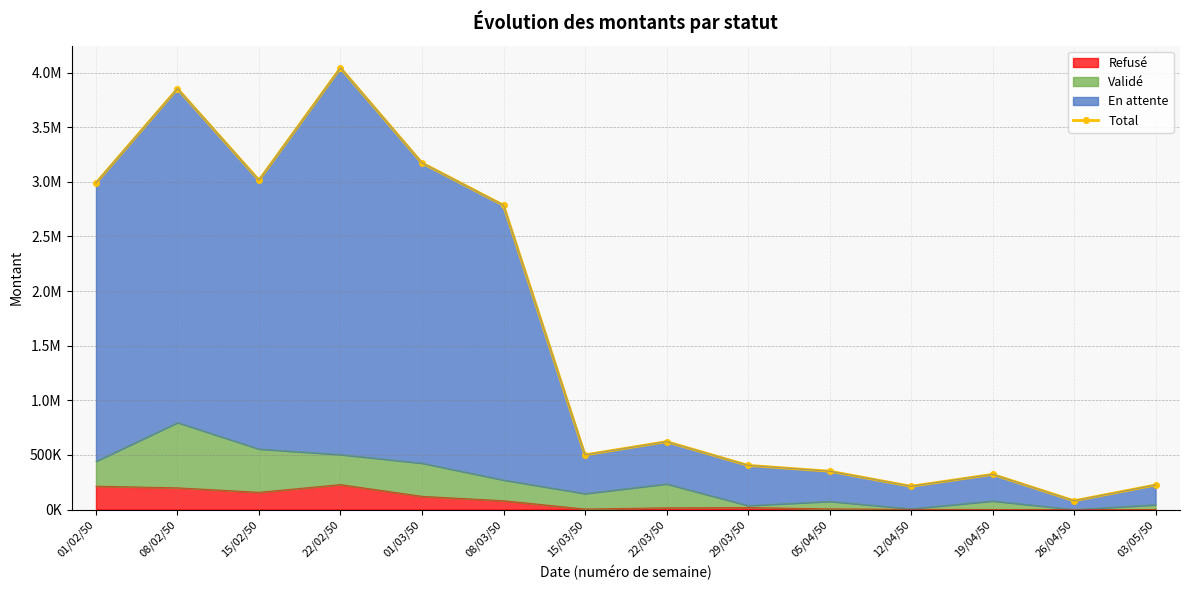

What position from the left is 01/02/50?

1